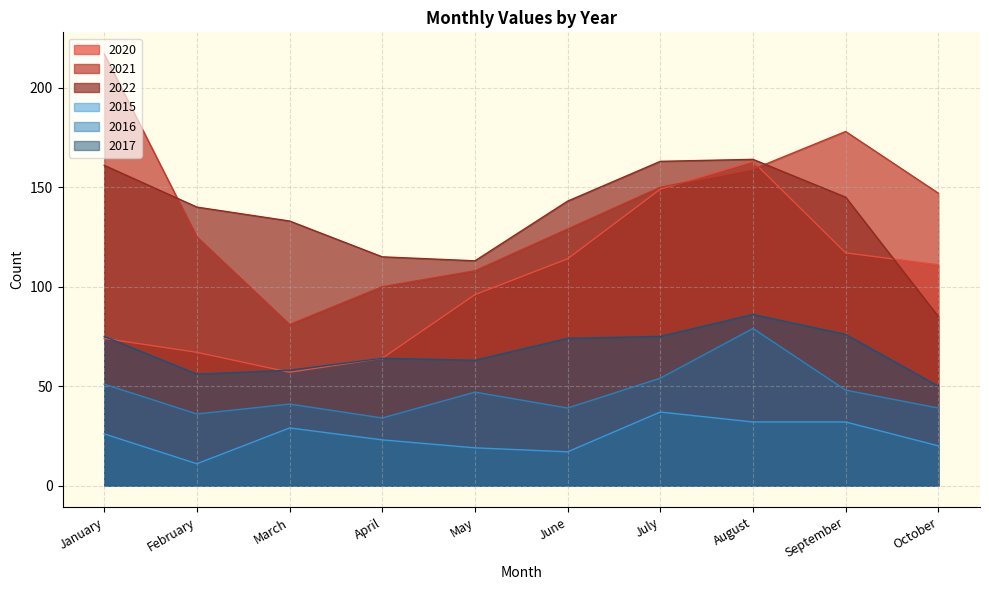

At February, list the series in order from smallest to largest.

2015, 2016, 2017, 2020, 2021, 2022